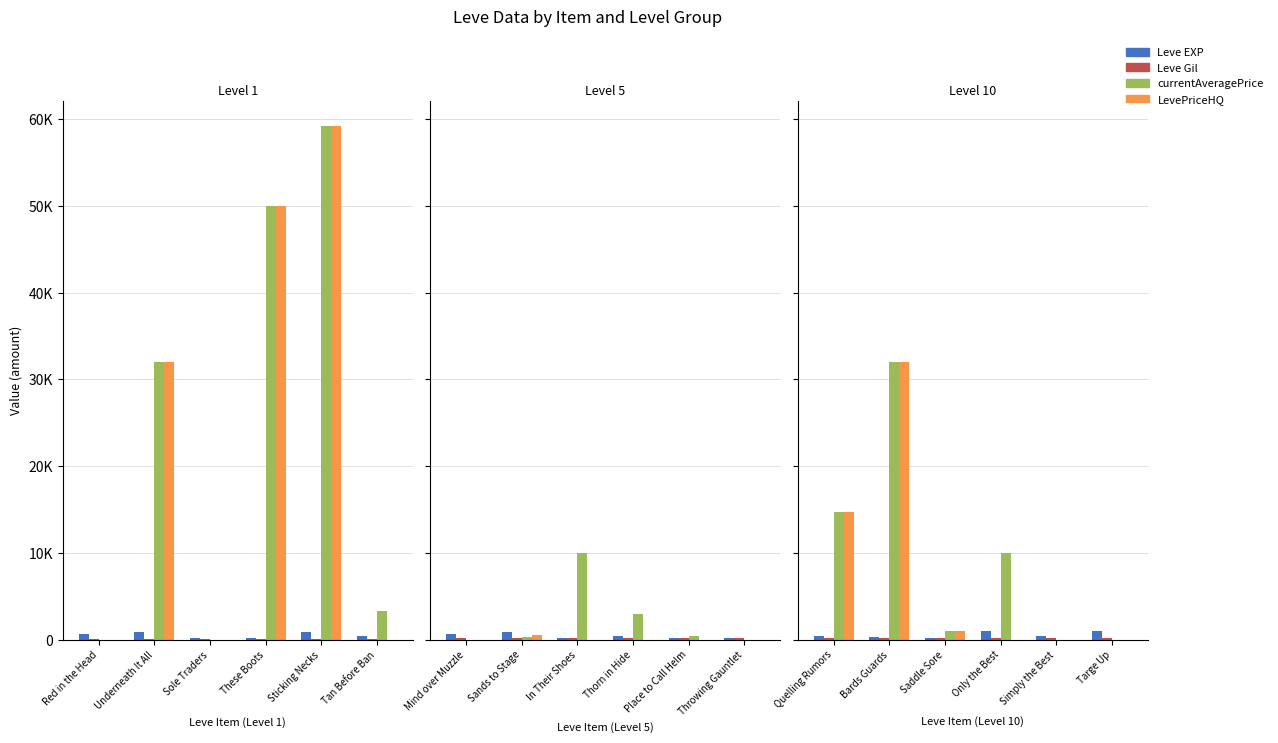

The Leve EXP series shows 430 at Quelling Rumors. True or false?

True